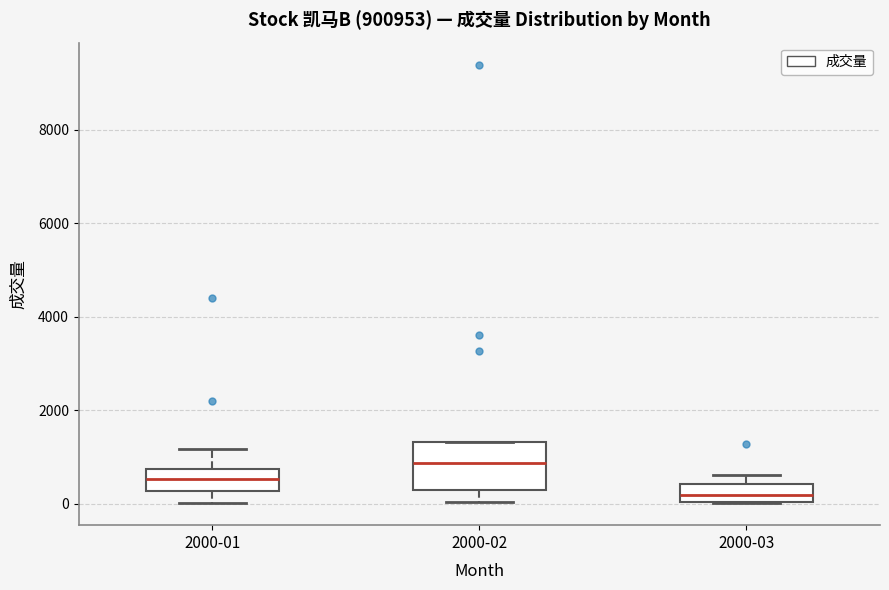

Comparing the boxes themselves (not the whiskers), which one is the tallest?

2000-02